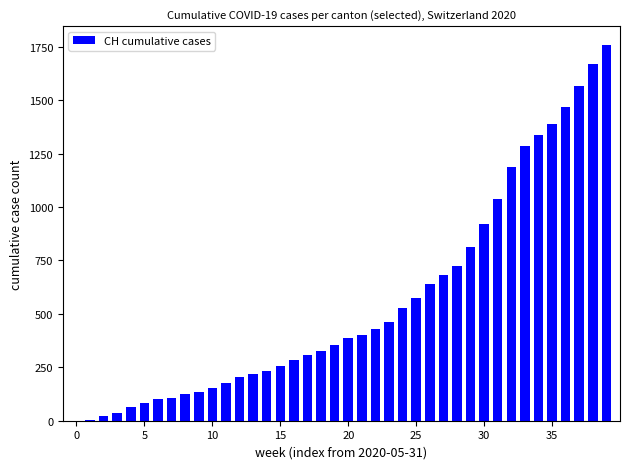

What is the sum of all values?

22445